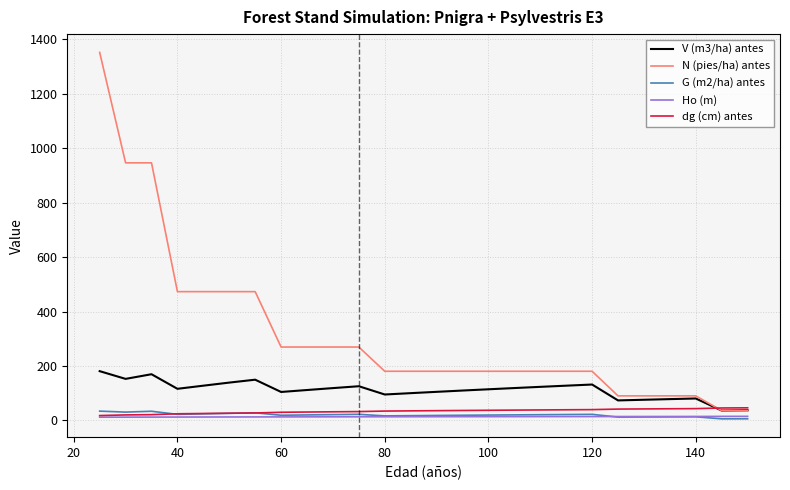

True or false: G (m2/ha) antes and V (m3/ha) antes intersect in this chart.

False